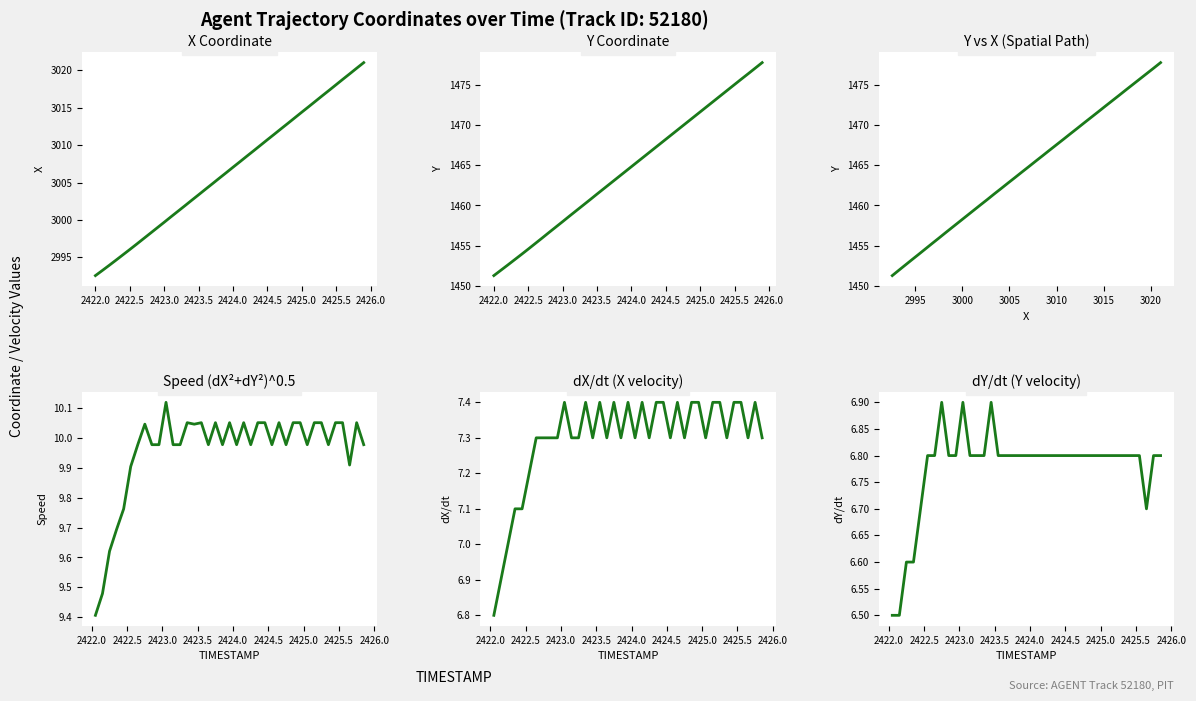

True or false: Y and X cross at least once.

False